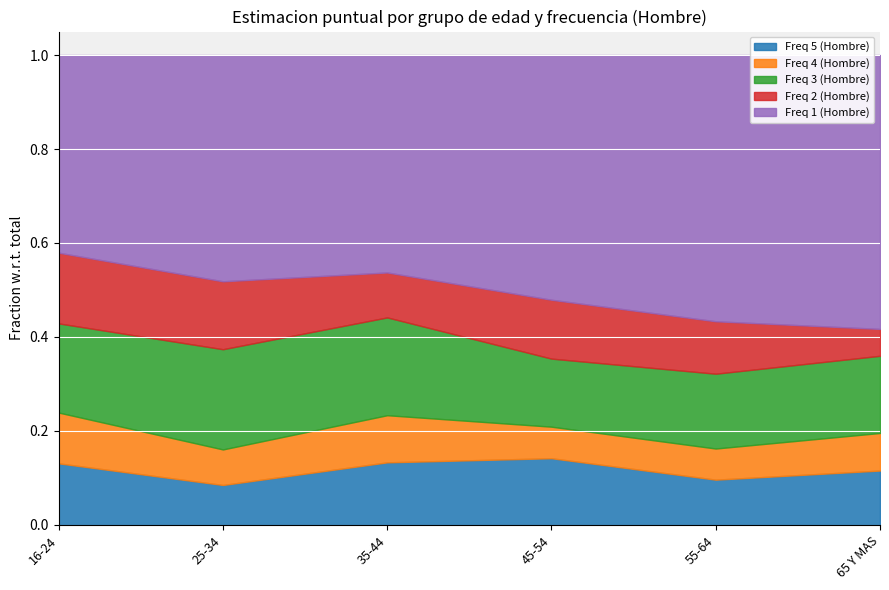

Which series has the widest spread of values?

Freq 1 (Hombre)